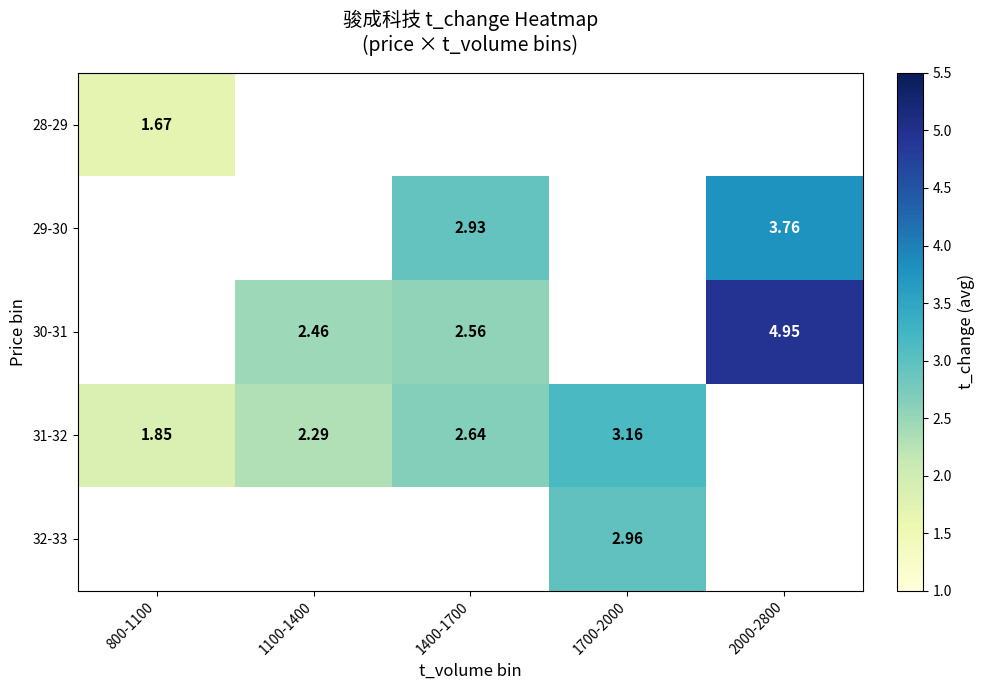

Between 800-1100 and 1100-1400, which is larger?

1100-1400